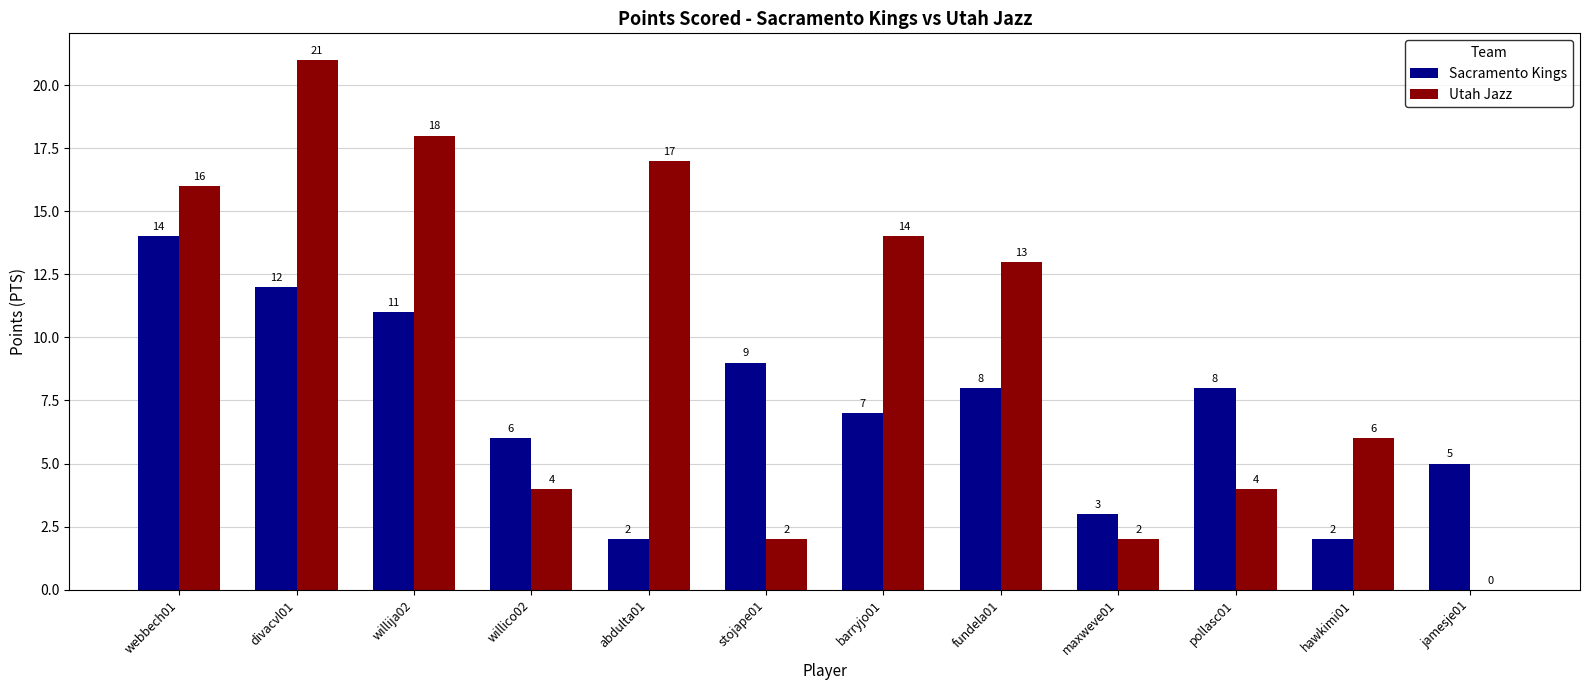

What is the maximum value shown in the chart?

21